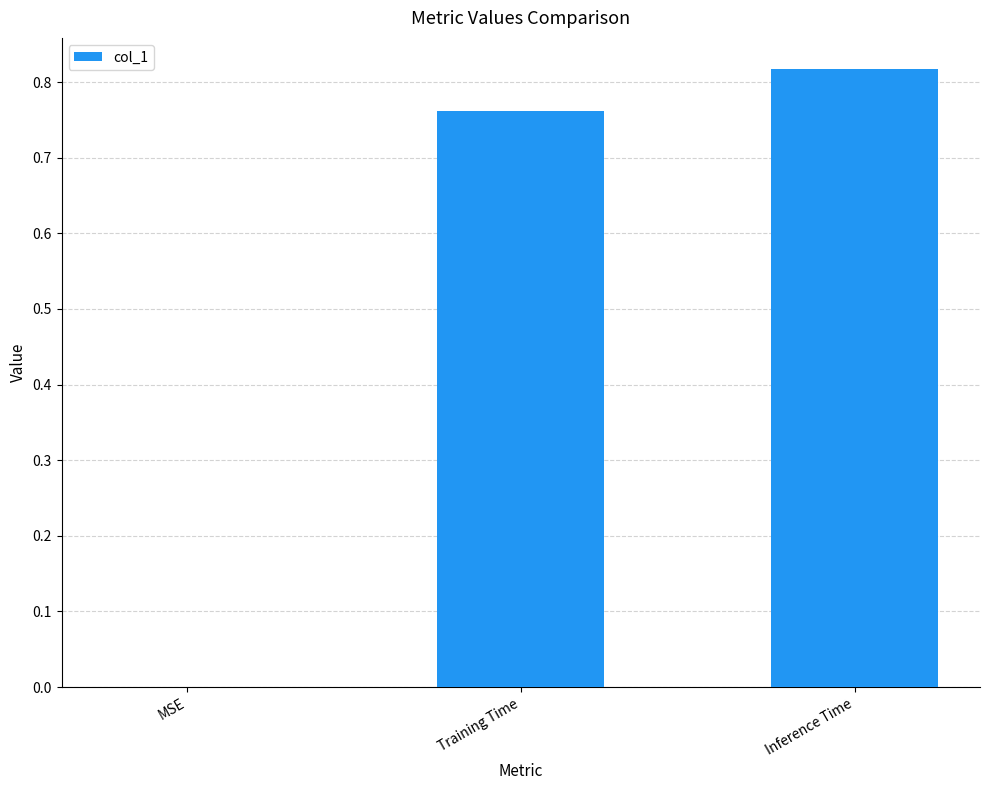

At which category does the chart reach its peak across all series?

Inference Time